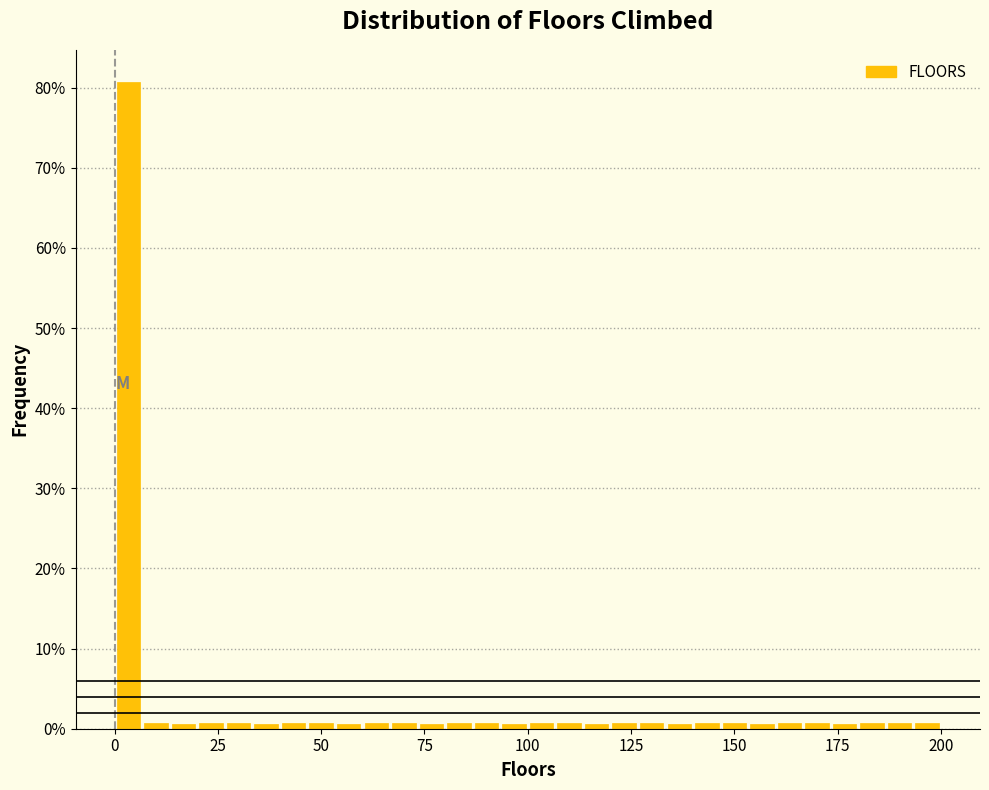

Read against the x-axis, roughly where is the centre of the tallest bar?

5